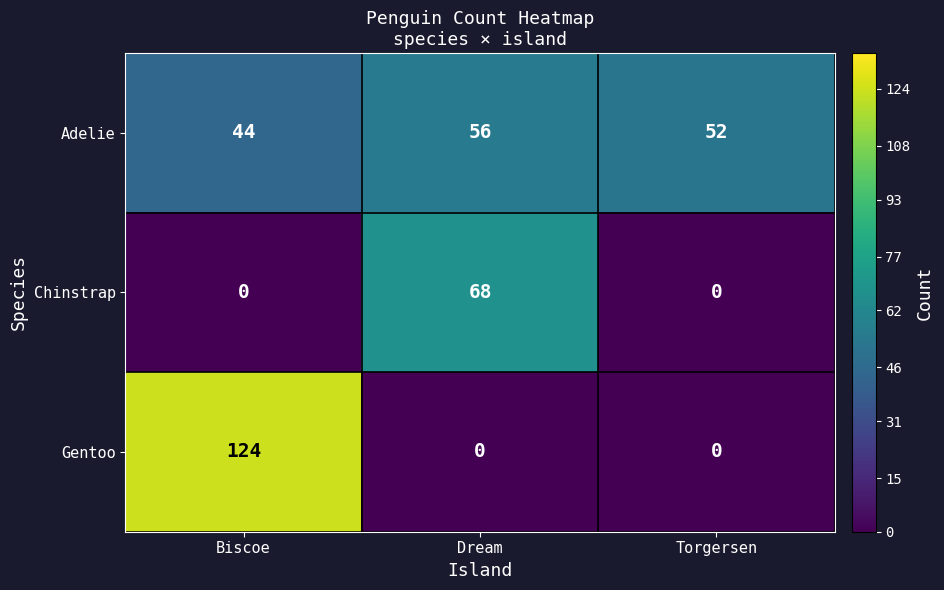

Which category has the highest value across all series?

Biscoe